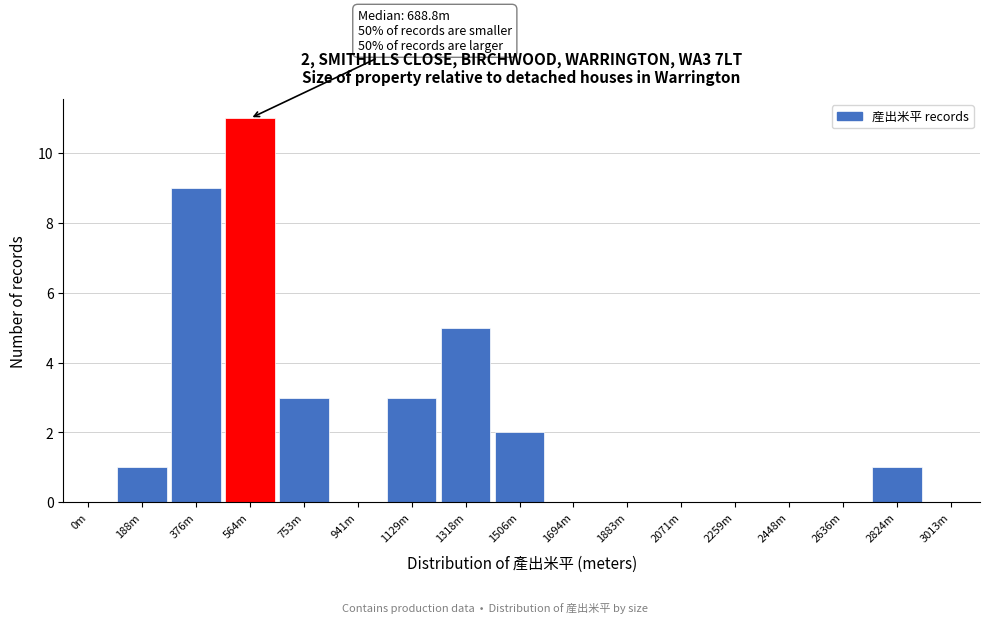

Reading left to right, list all the values displayed in this chart.

0m=0	188m=1	376m=9	564m=11	753m=3	941m=0	1129m=3	1318m=5	1506m=2	1694m=0	1883m=0	2071m=0	2259m=0	2448m=0	2636m=0	2824m=1	3013m=0